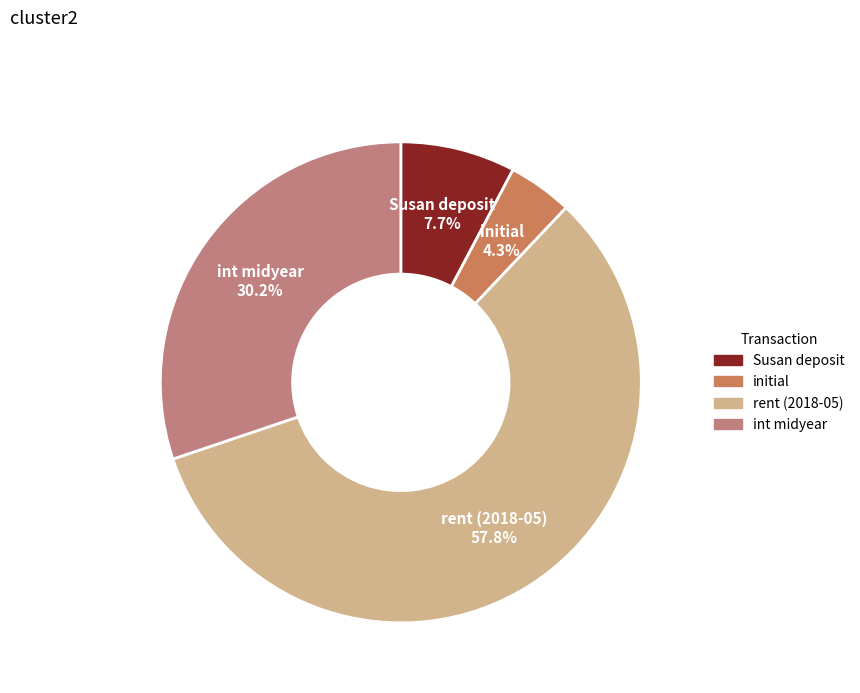

What percentage is the int midyear slice, to the nearest percent?

30%